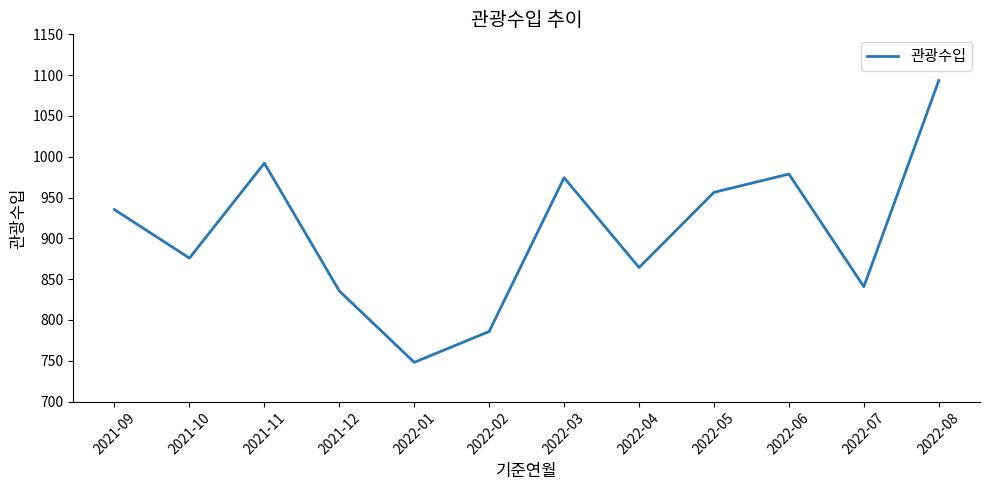

What is the ratio of the value at 2021-12 to the value at 2021-11?

0.8